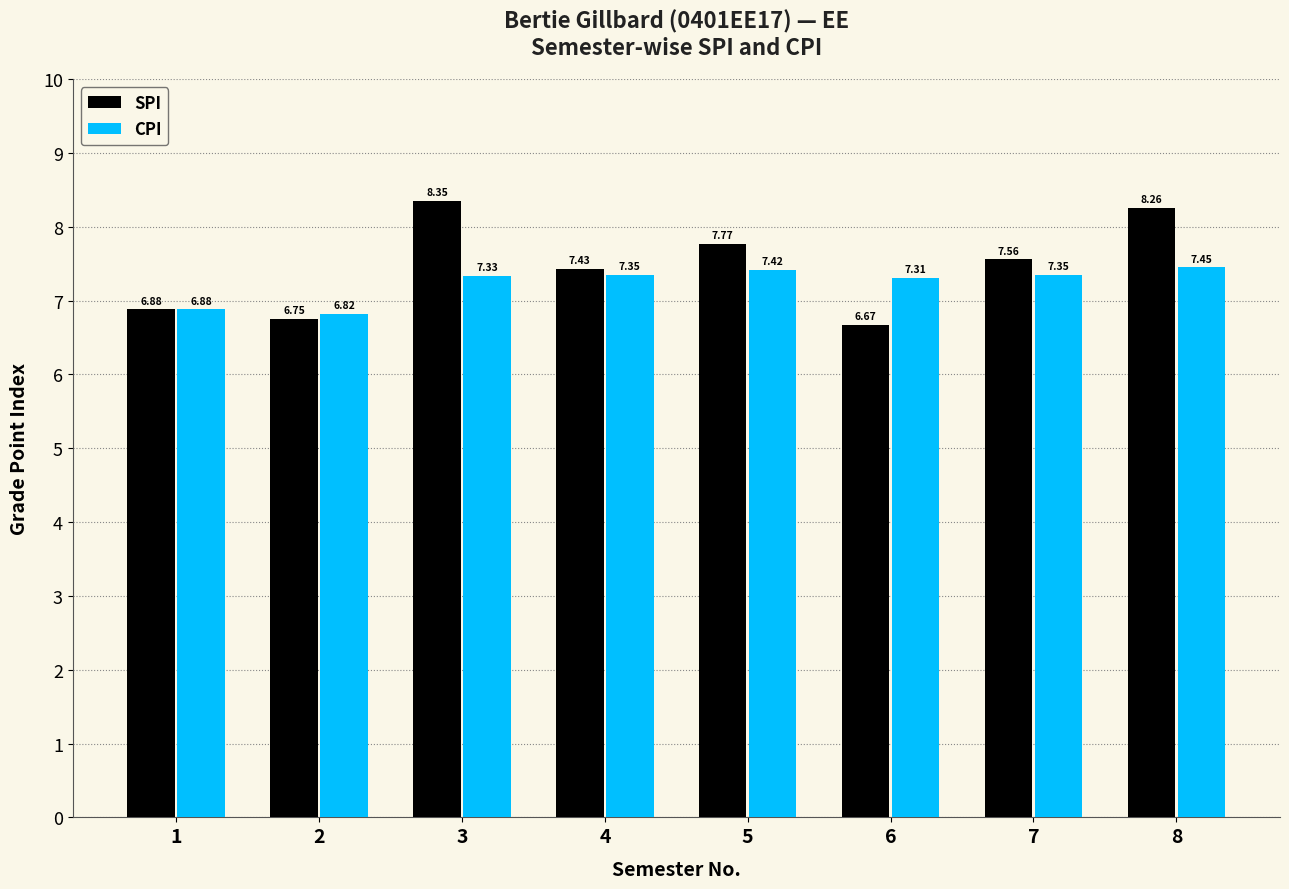

What is the difference between the highest and lowest values at 4?

0.1